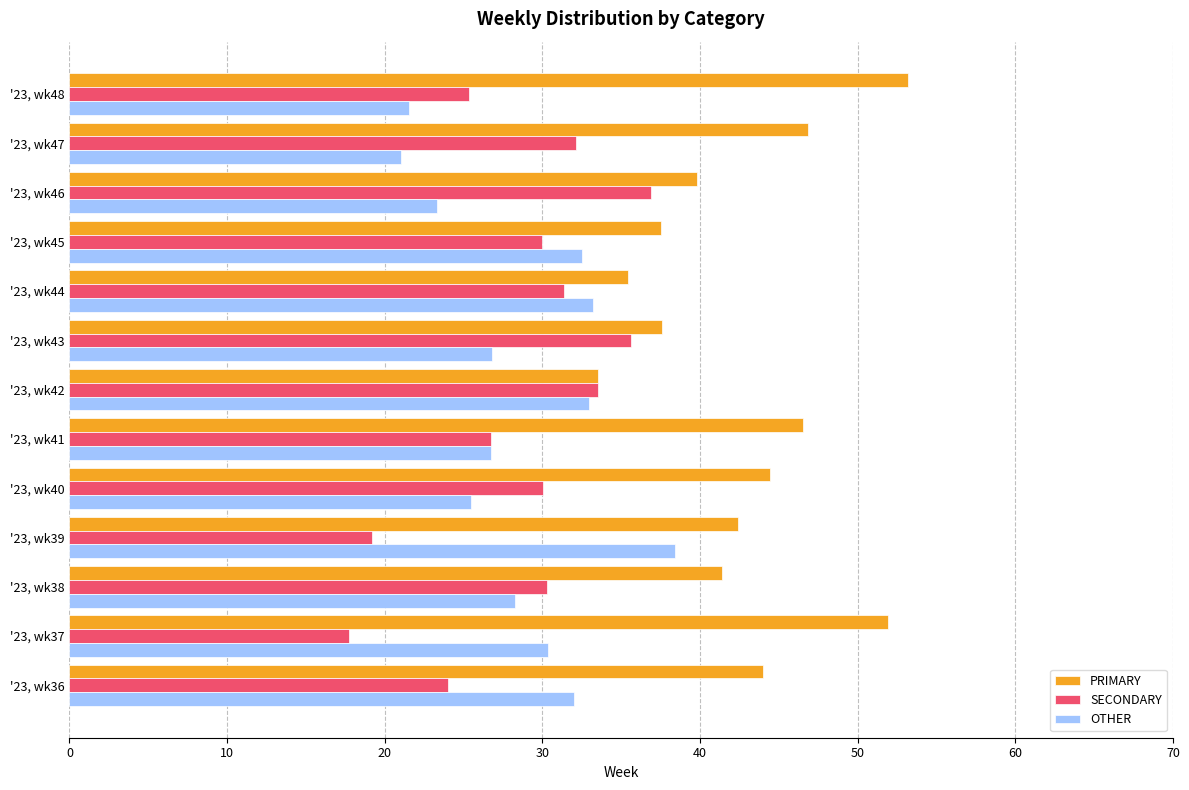

Which category has the lowest value in the PRIMARY series?

'23, wk42